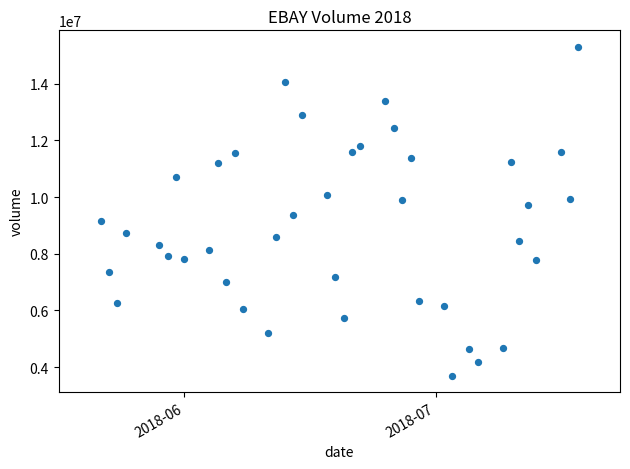

What is the range of X values (max minus min)?

57